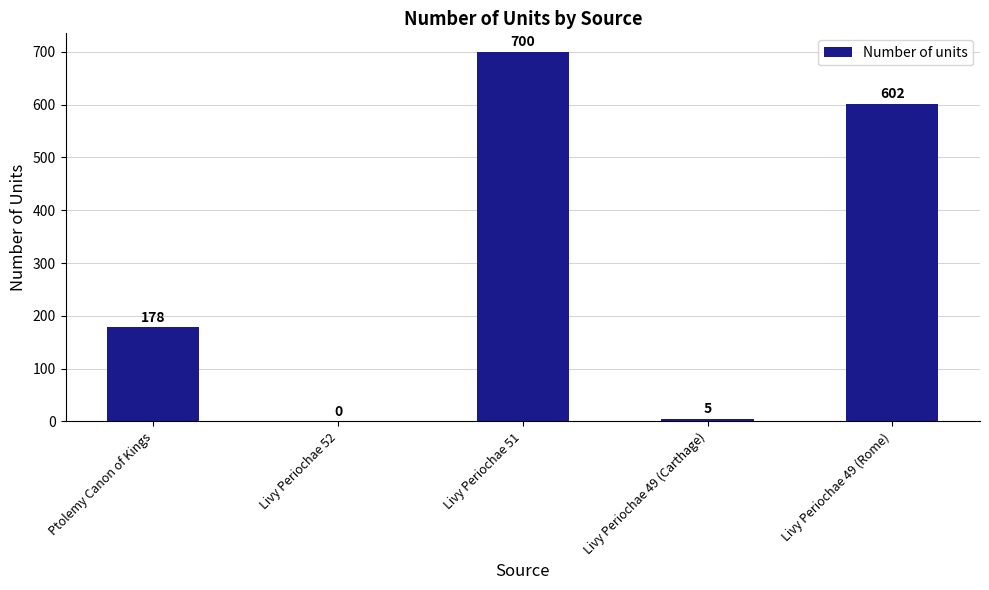

Where is the data nearest to the value 350?

Ptolemy Canon of Kings